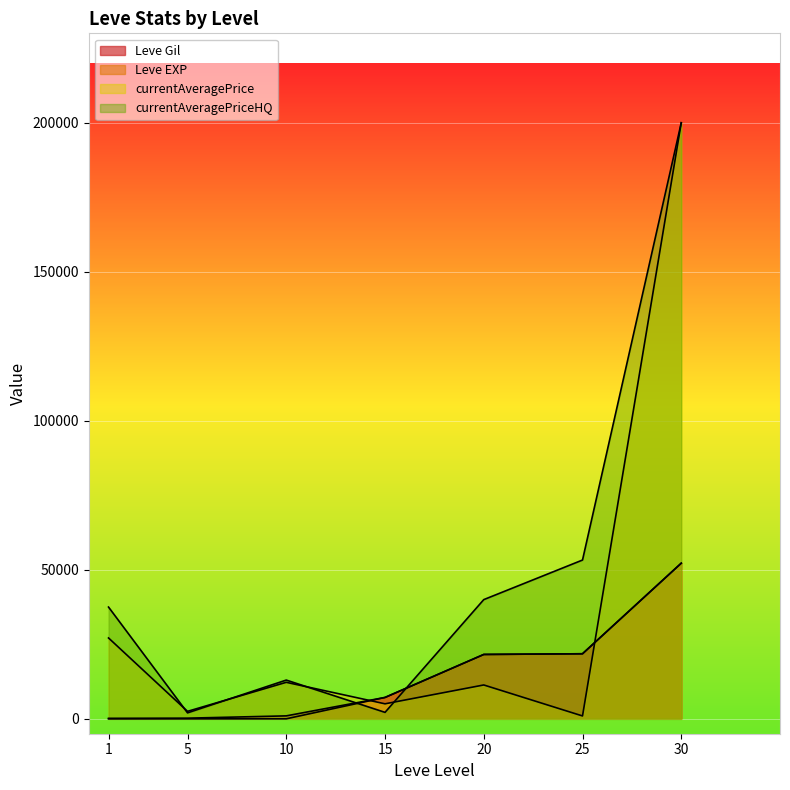

What is the total value across all series at 5?

4732